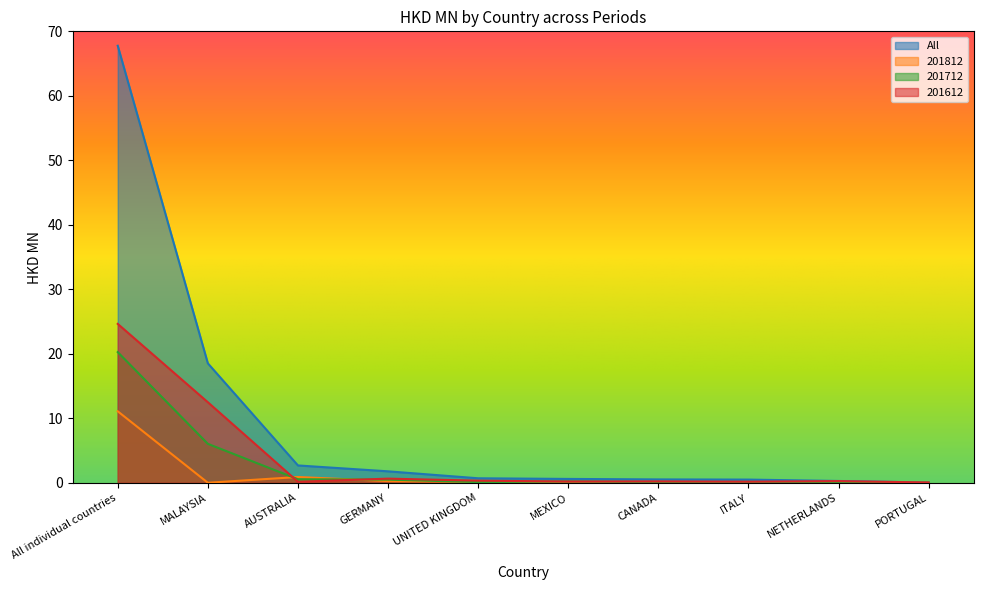

Reading left to right, extract all data points from this chart.

All: 67.8	18.5	2.7	1.8	0.7	0.6	0.5	0.5	0.3	0.0
201812: 11.1	0.0	0.9	0.3	0.2	0.1	0.1	0.1	0.0	0.0
201712: 20.3	6.0	0.5	0.5	0.1	0.2	0.1	0.1	0.0	0.0
201612: 24.6	12.5	0.2	0.6	0.3	0.2	0.2	0.2	0.3	0.0